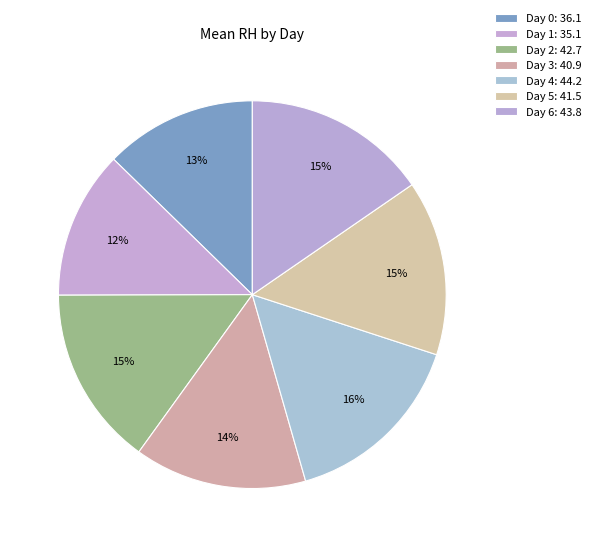

How many slices are in this pie chart?

7